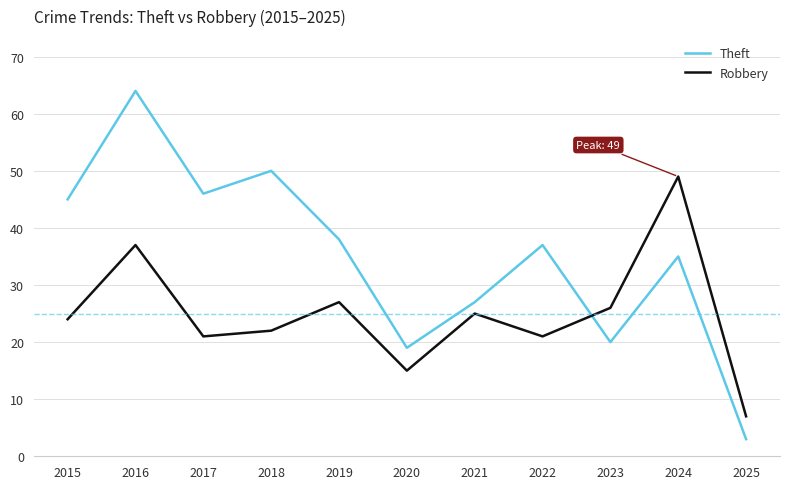

How many interior local valleys does the Robbery series have?

3